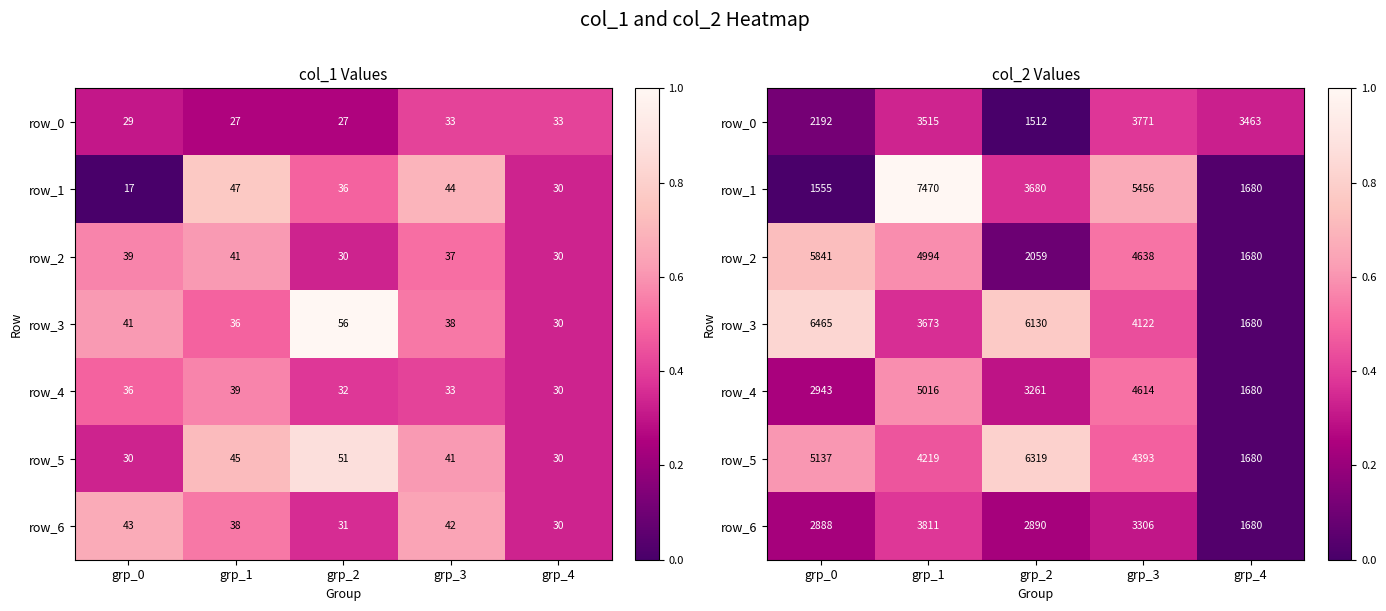

Count the number of categories in the chart.

5